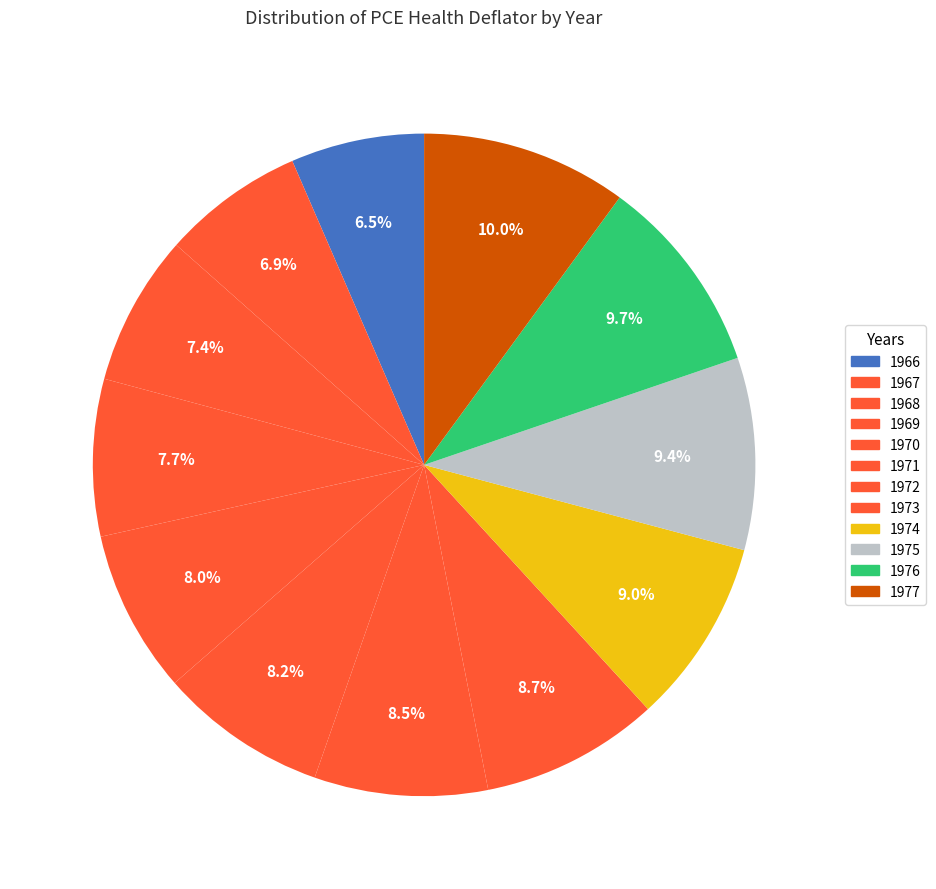

How many slices are in this pie chart?

12